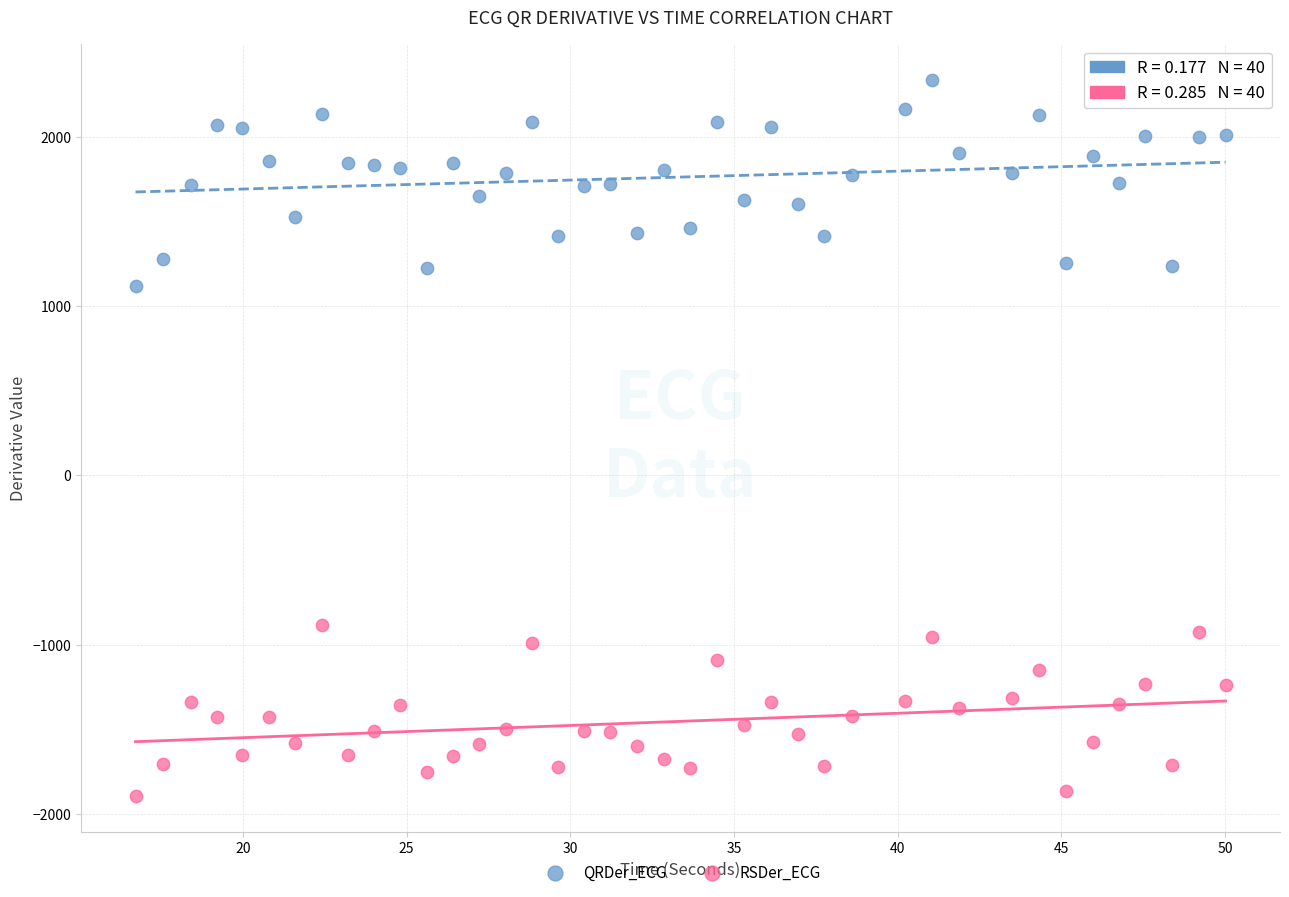

Across all data points, what is the range of Y values (max minus min)?

4228.2